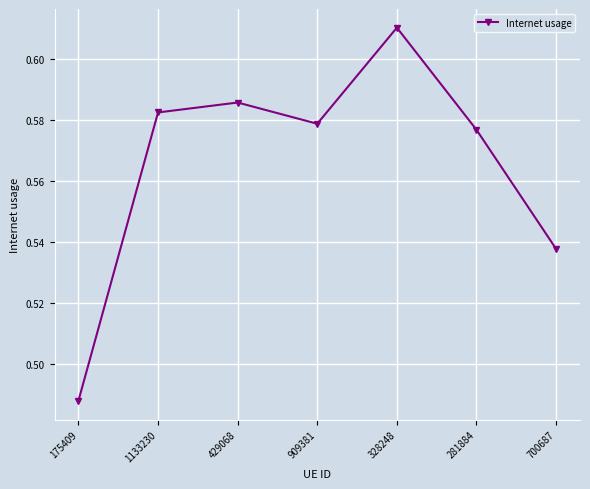

List the labels in order of value, smallest first.

175409, 700687, 281884, 909381, 1133230, 429068, 328248